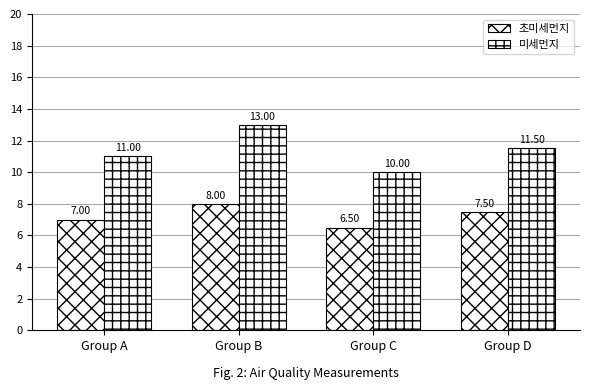

True or false: 미세먼지 has a value of 5.7 at Group A.

False